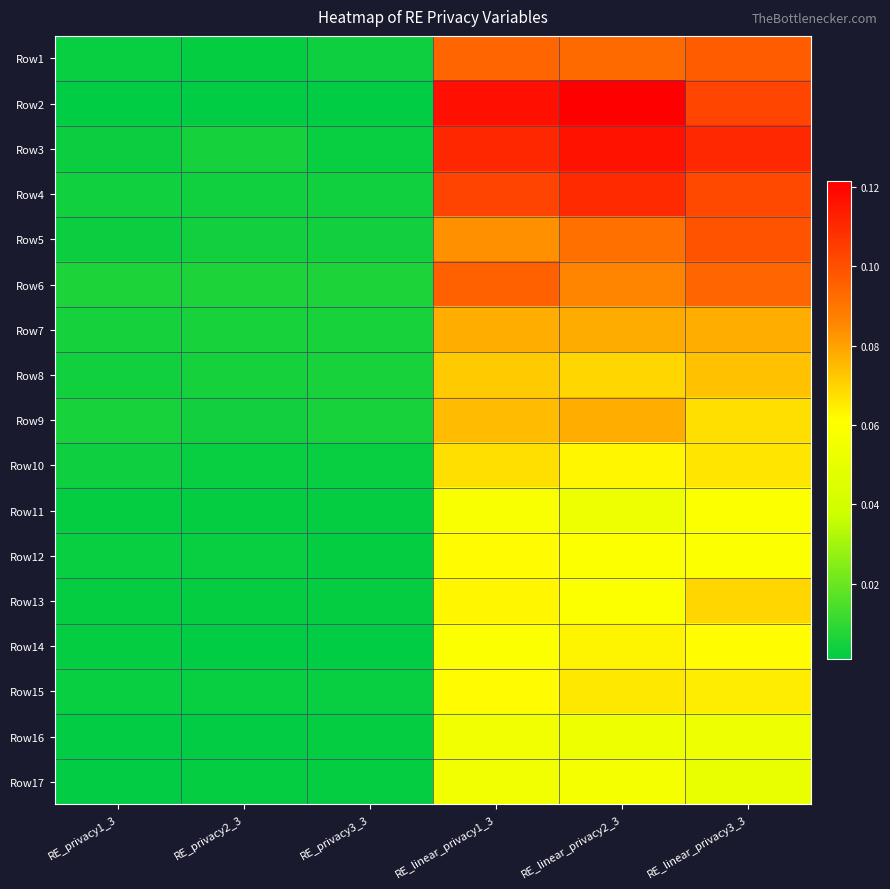

What is the spread (max minus min) of values at RE_linear_privacy3_3?

0.1